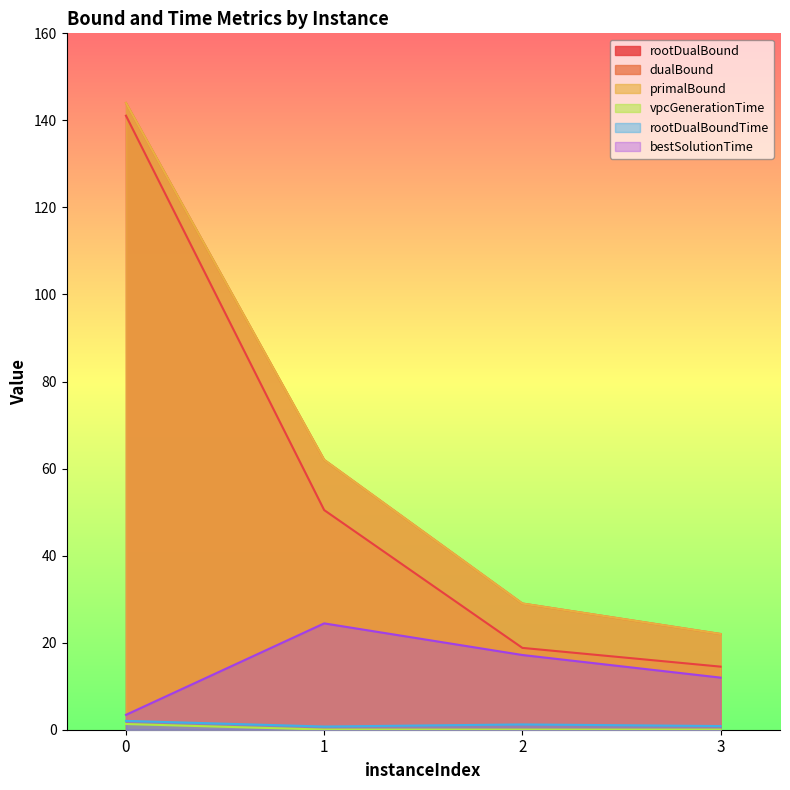

The value of rootDualBound at 3 is 14.5. True or false?

True